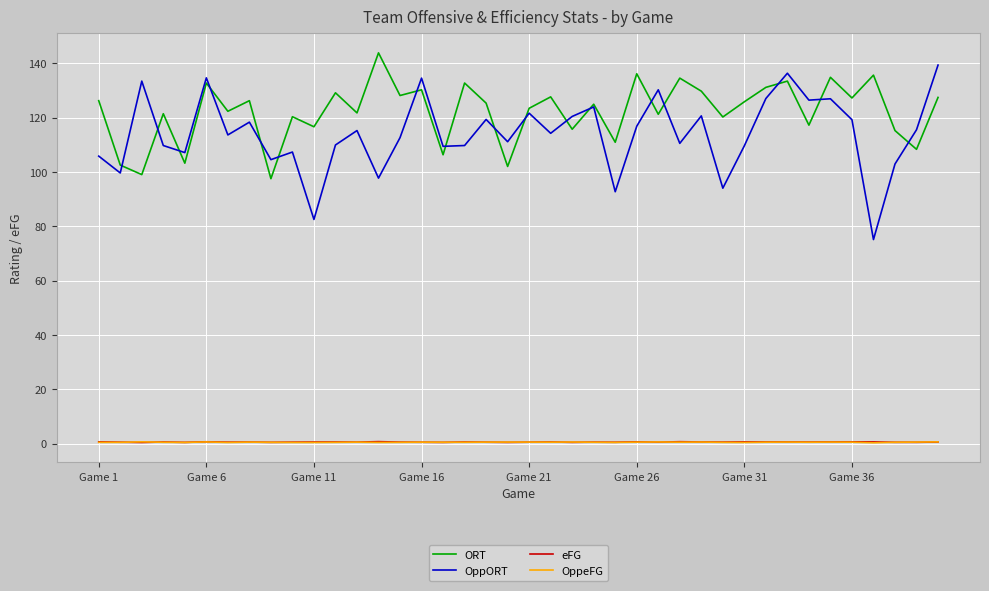

What are all the series names shown in the legend?

ORT, OppORT, eFG, OppeFG